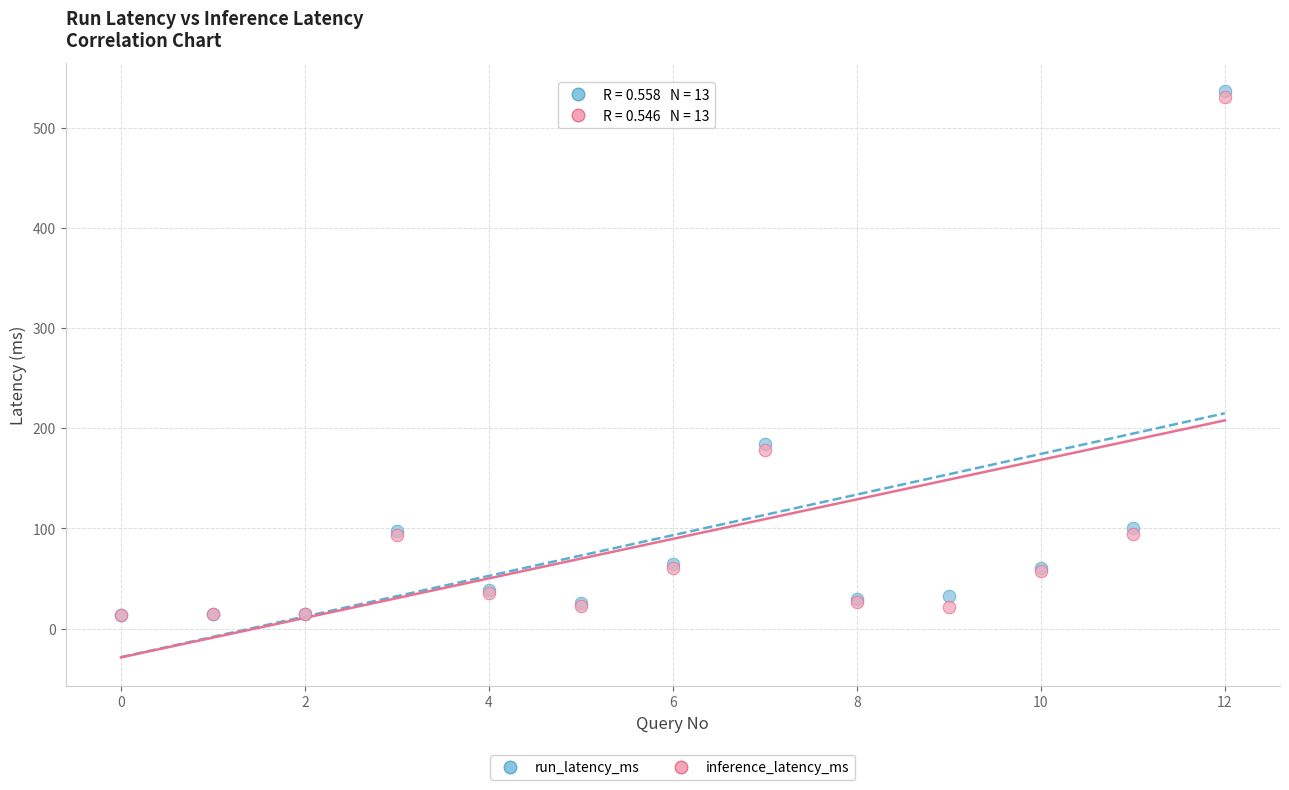

Which series has the largest Y range (max minus min)?

run_latency_ms